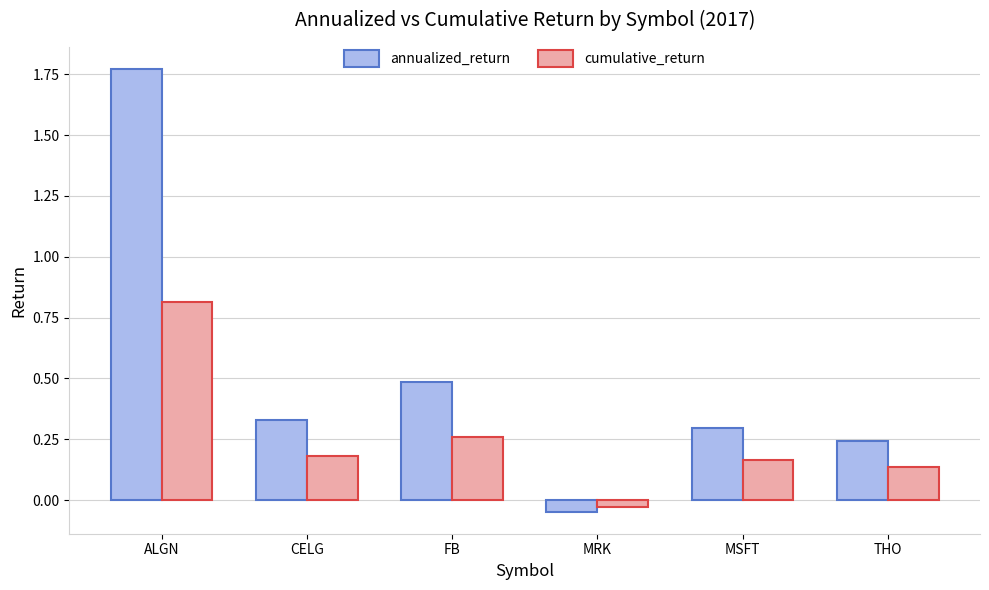

What is the difference between the annualized_return values at FB and ALGN?

1.3